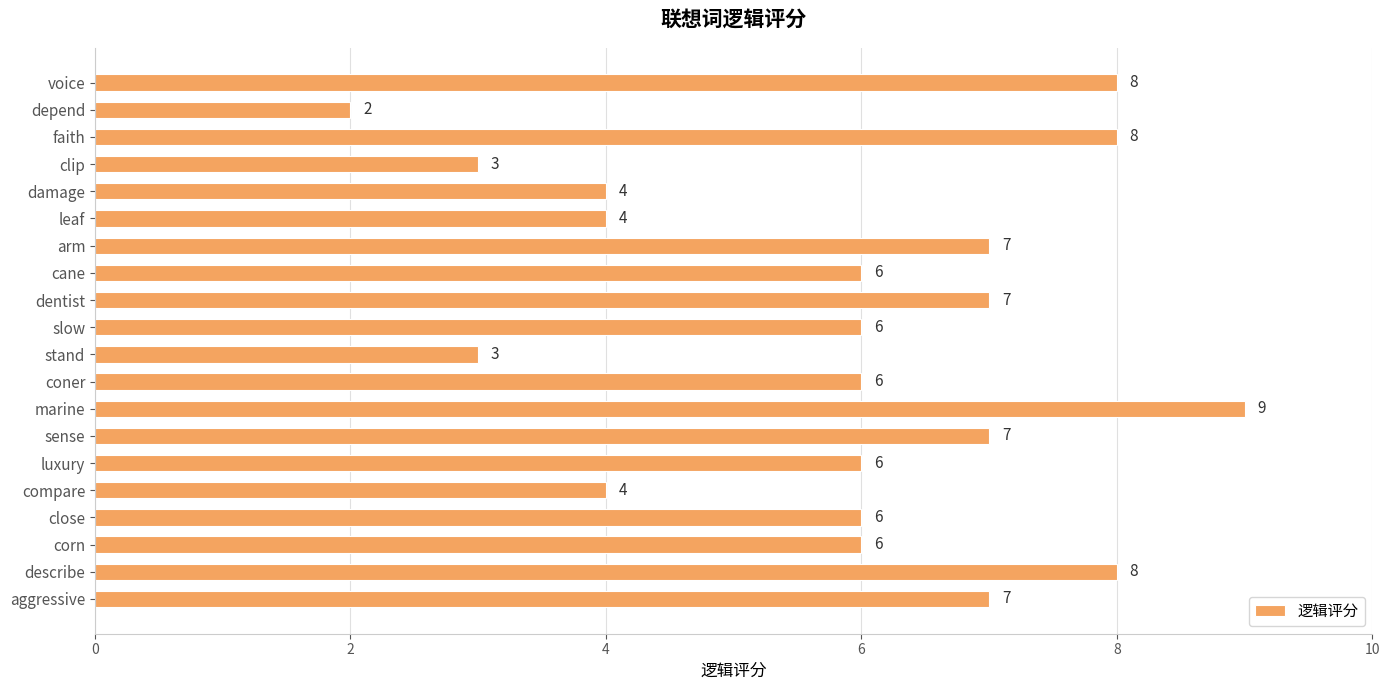

The value at aggressive is 3. True or false?

False